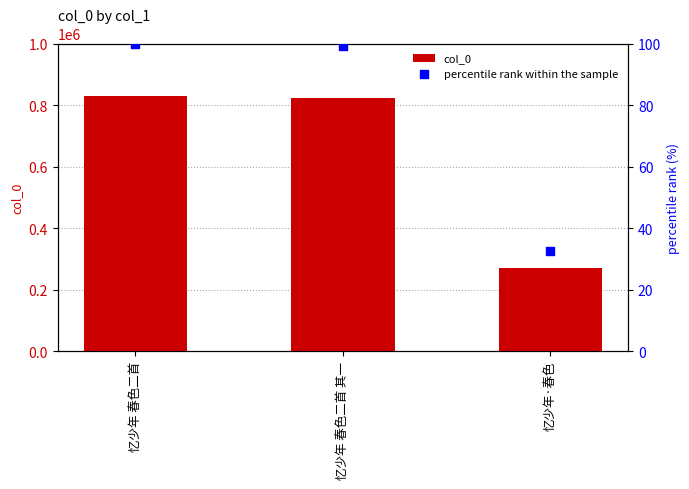

What are all the series names shown in the legend?

col_0, percentile rank within the sample